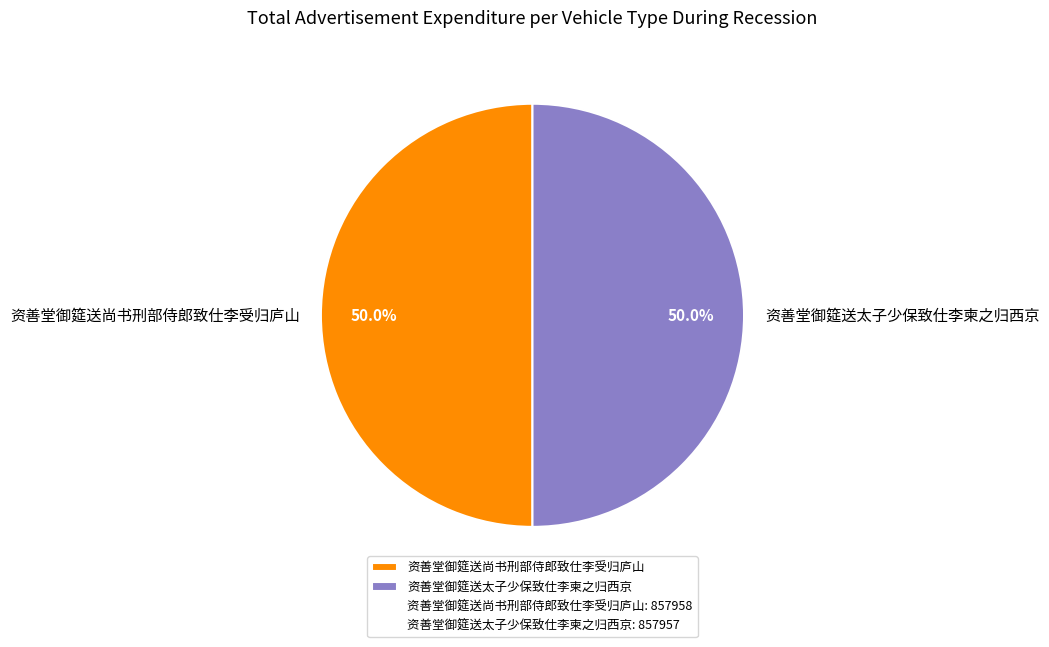

To the nearest percent, what is the average slice percentage?

50%